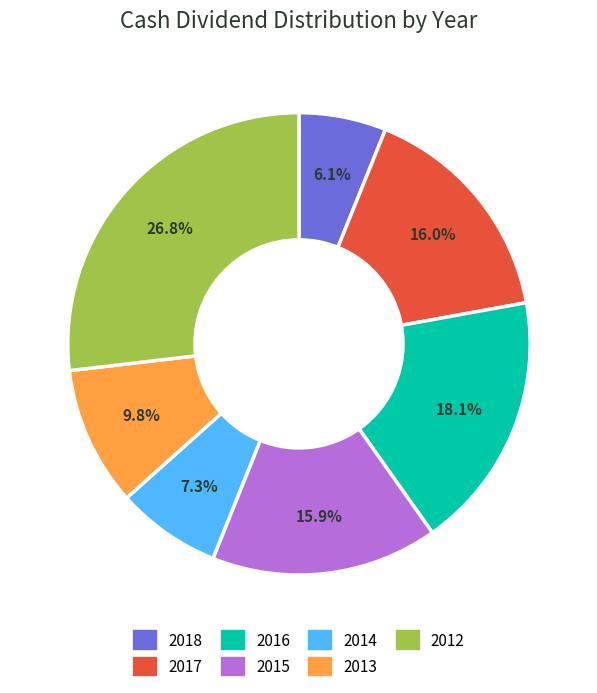

What percentage is NOT represented by 2017?

84.0%